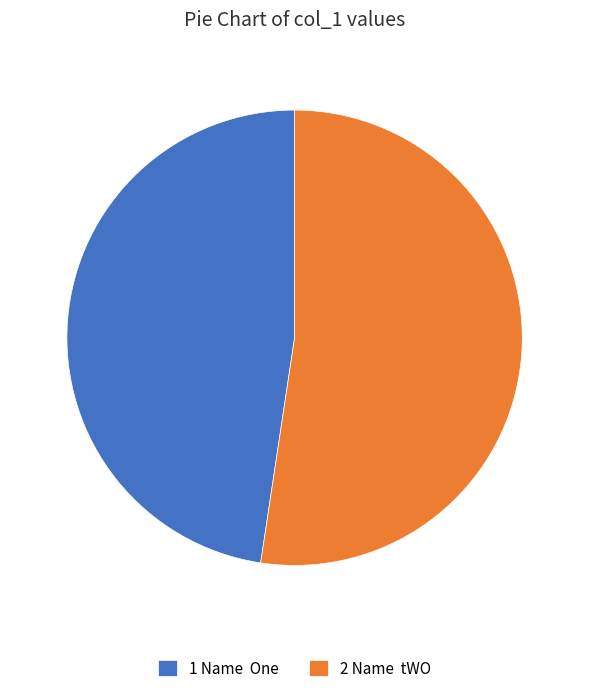

Which slice is the largest?

2 Name tWO